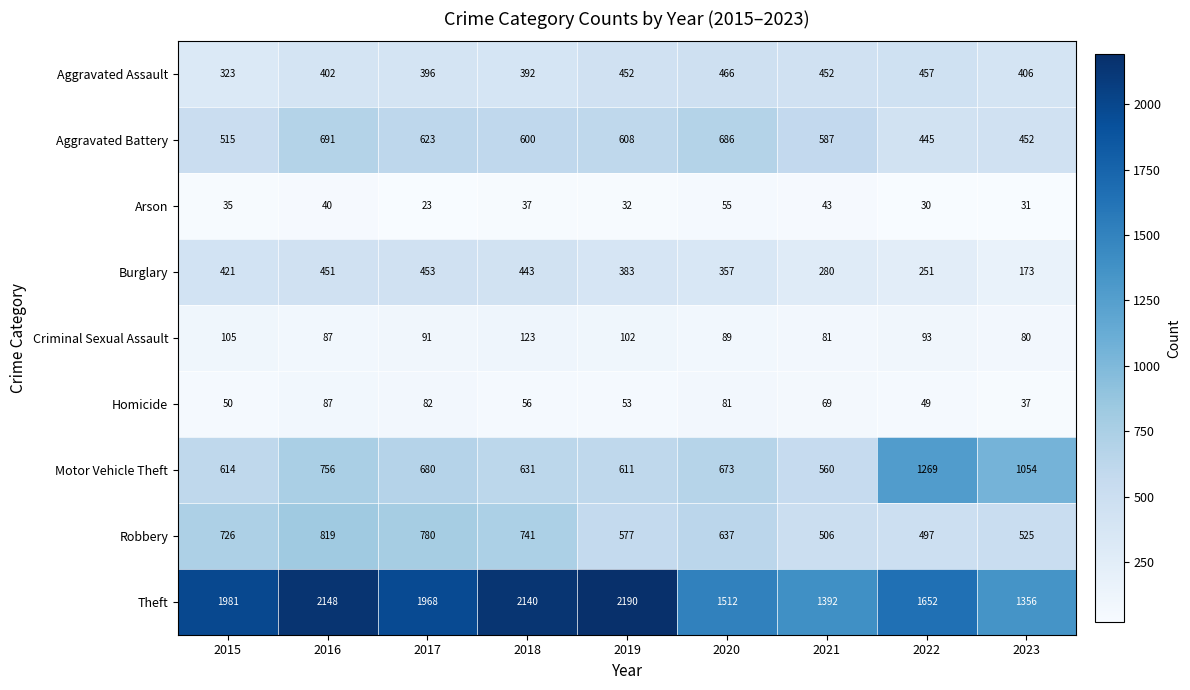

What is the difference between the maximum and minimum values in the Homicide series?

50